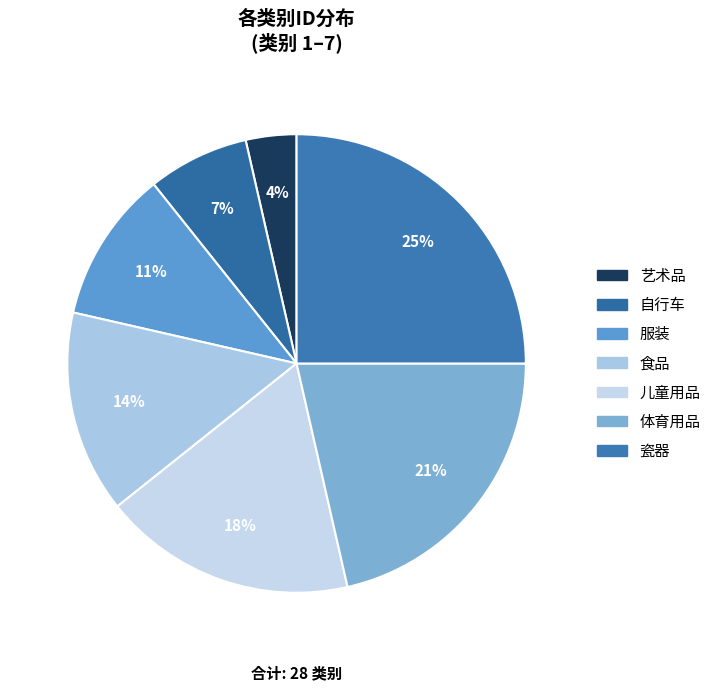

What is the change in value from 艺术品 to 儿童用品?

+4